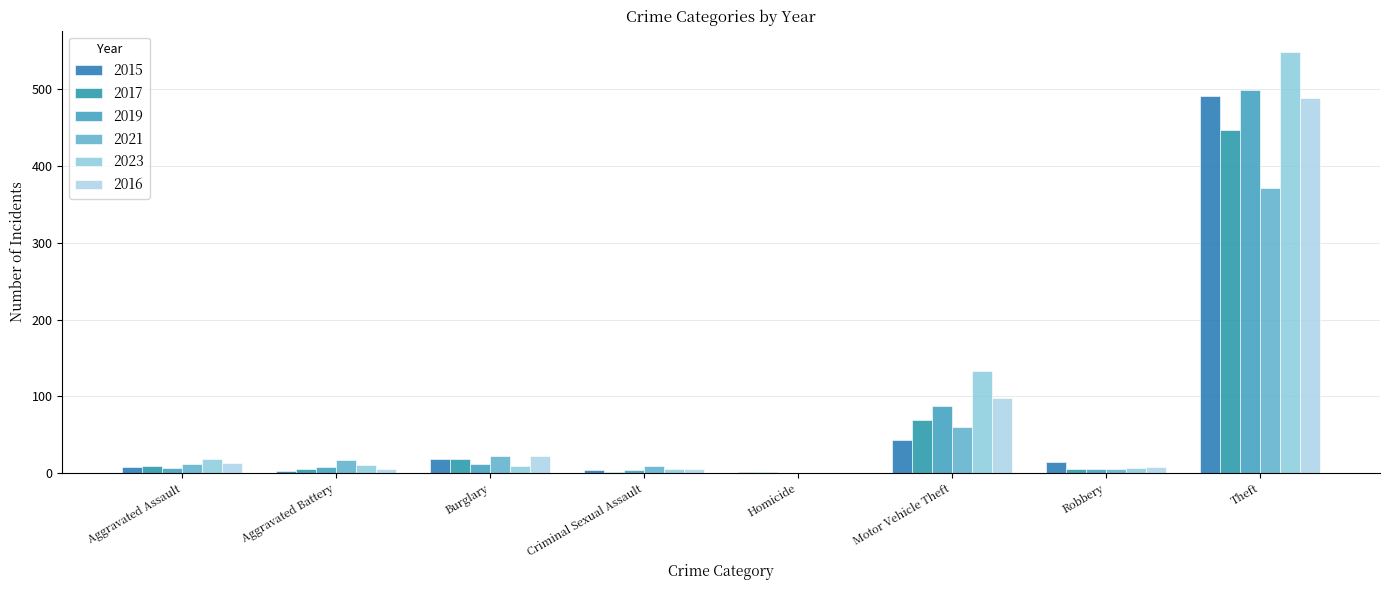

How many series are shown in this chart?

6